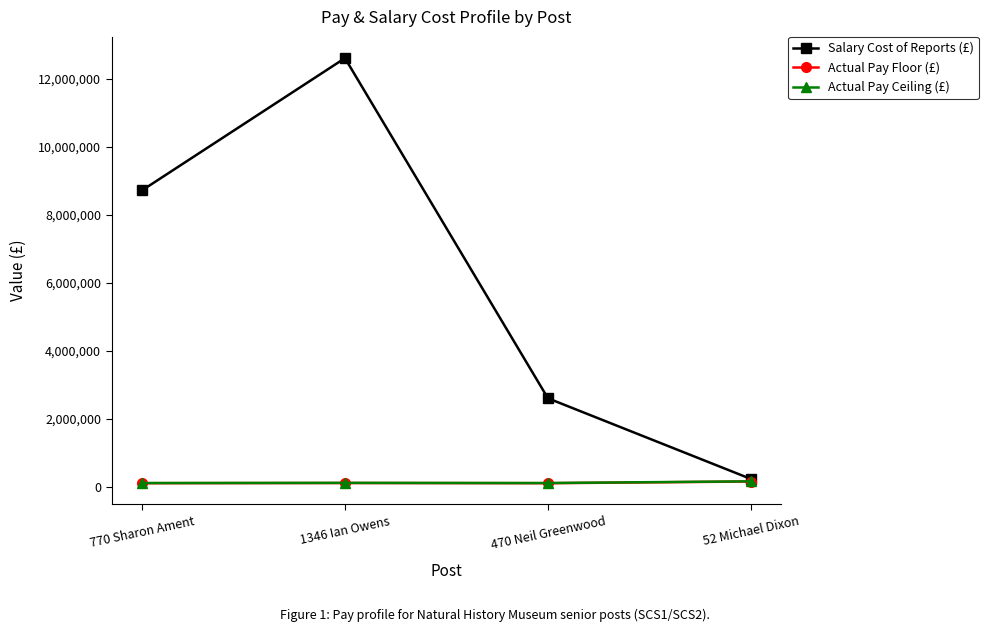

At how many categories does at least one series exceed 6464043?

2